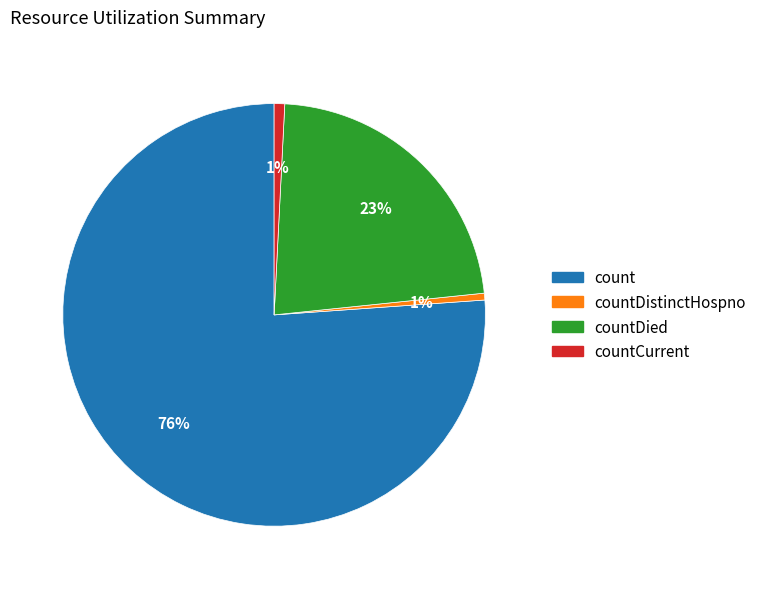

What is the ratio of the value at countDied to the value at count?

0.3